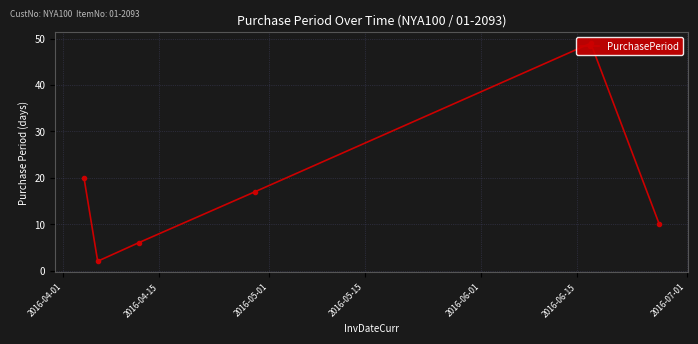

What is the change in value from 2016-04-15 to 2016-06-01?

+47